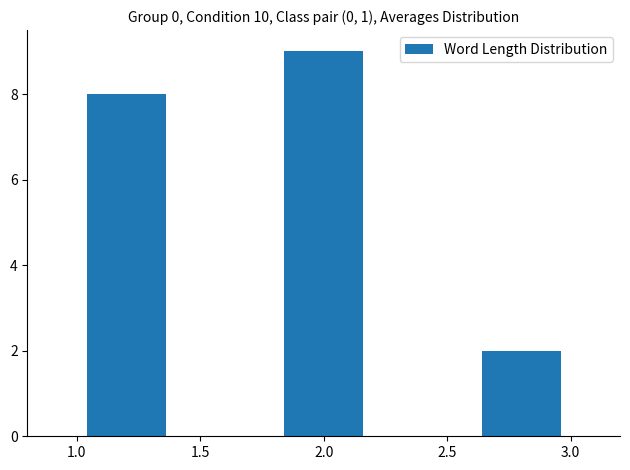

What is the height of the bar covering 1.8 to 2.2 on the x-axis? The values are not printed on the chart, so give them approximately, as read against the axis.

9